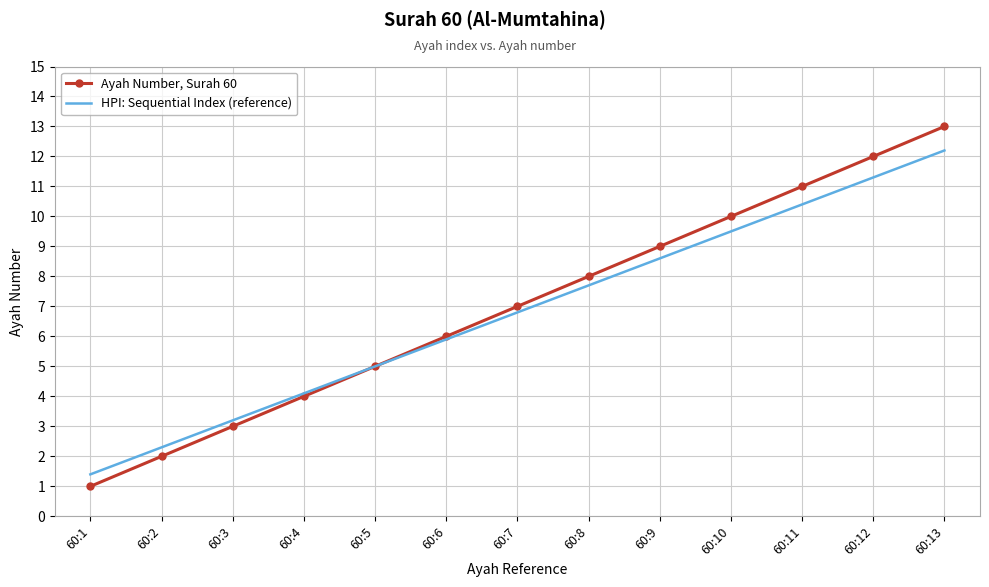

Reading left to right, transcribe all the data shown in this chart.

Ayah Number, Surah 60: 60:1=1.0	60:2=2.0	60:3=3.0	60:4=4.0	60:5=5.0	60:6=6.0	60:7=7.0	60:8=8.0	60:9=9.0	60:10=10.0	60:11=11.0	60:12=12.0	60:13=13.0
HPI: Sequential Index (reference): 60:1=1.4	60:2=2.3	60:3=3.2	60:4=4.1	60:5=5.0	60:6=5.9	60:7=6.8	60:8=7.7	60:9=8.6	60:10=9.5	60:11=10.4	60:12=11.3	60:13=12.2